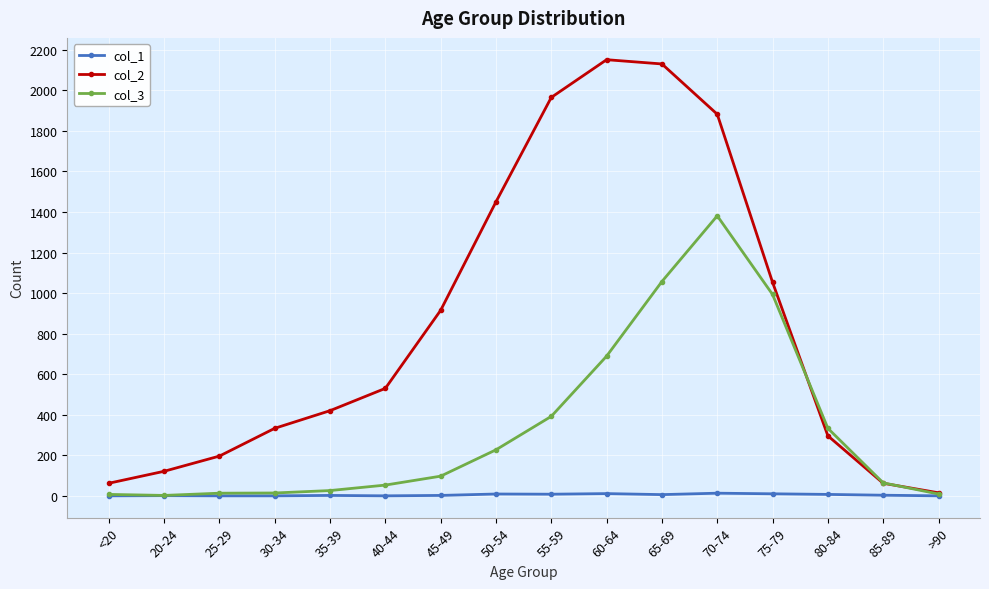

At how many categories does at least one series exceed 263?

11